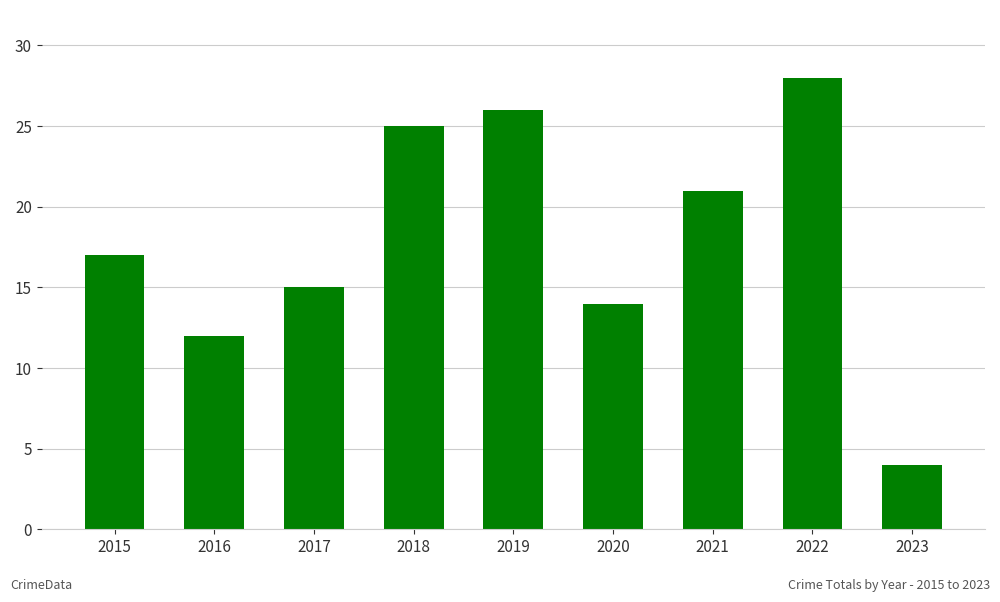

Reading left to right, what are all the values shown in this chart?

17	12	15	25	26	14	21	28	4